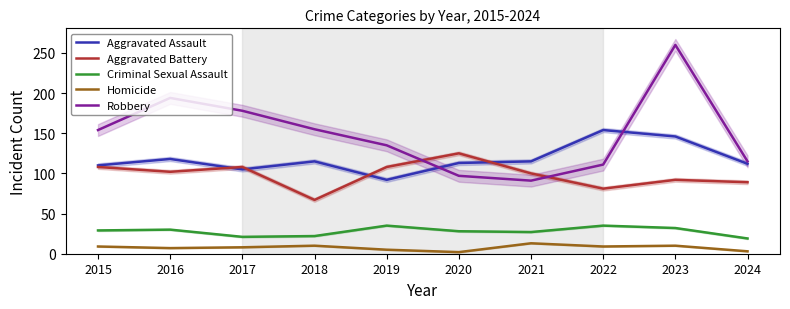

Is the value of Homicide at 2015 greater than the value of Aggravated Assault at 2019?

No